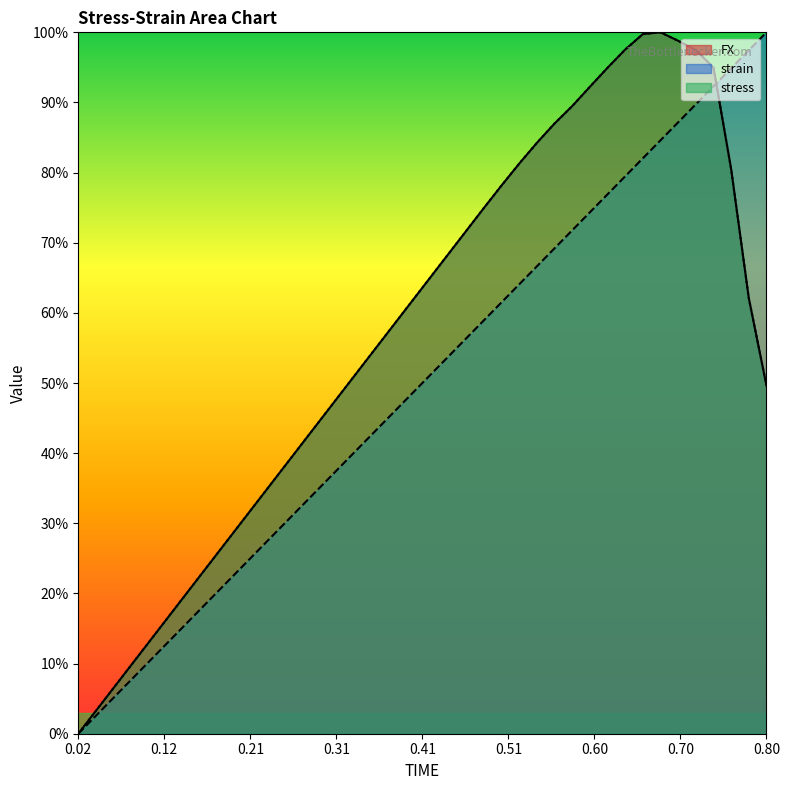

What is the approximate value of FX at 0.3?

45.7